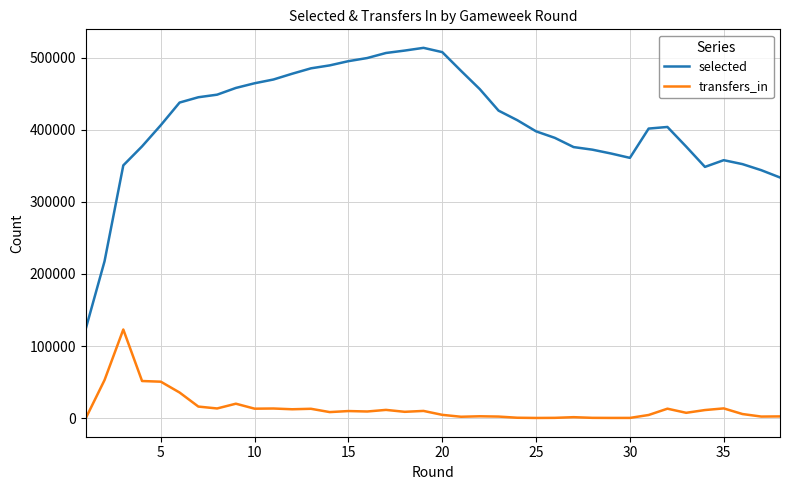

True or false: transfers_in and selected intersect in this chart.

False